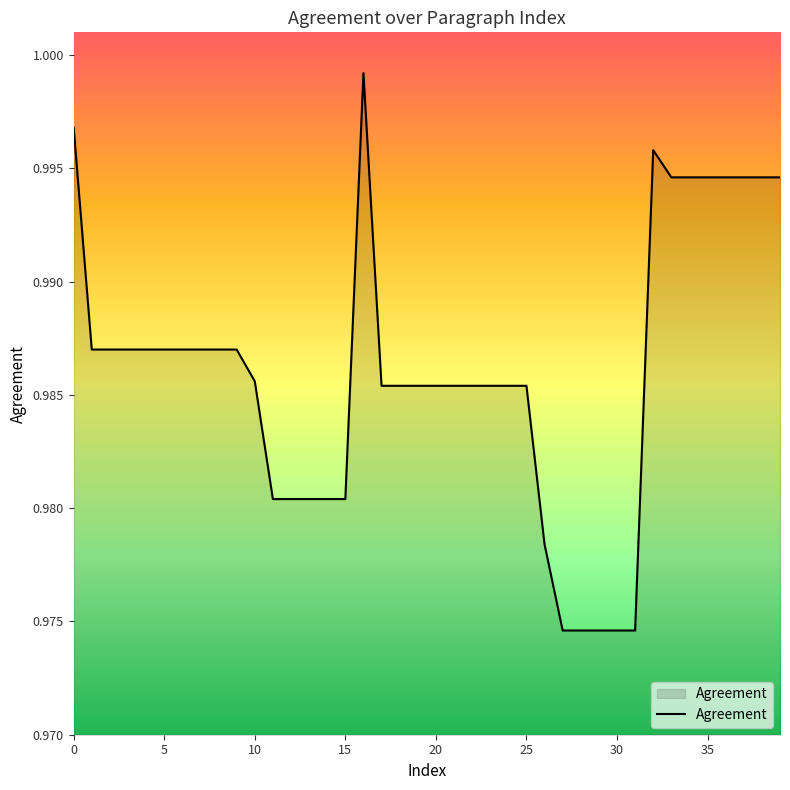

Rank the categories by value from lowest to highest.

27, 28, 29, 30, 31, 26, 11, 12, 13, 14, 15, 17, 18, 19, 20, 21, 22, 23, 24, 25, 10, 1, 2, 3, 4, 5, 6, 7, 8, 9, 33, 34, 35, 36, 37, 38, 39, 32, 0, 16